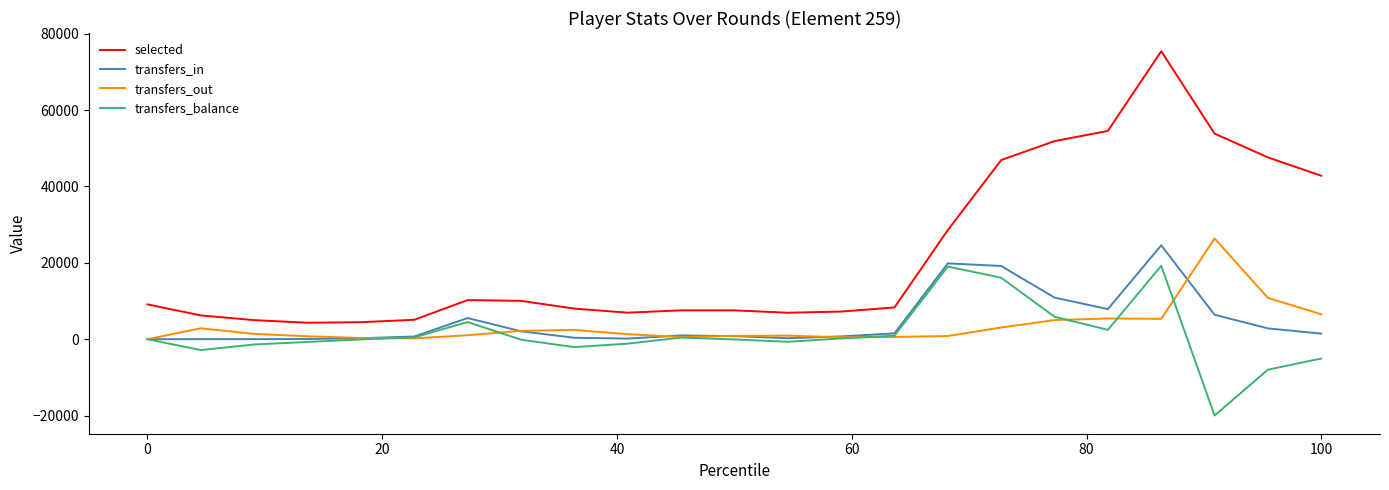

Which series has the widest spread of values?

selected